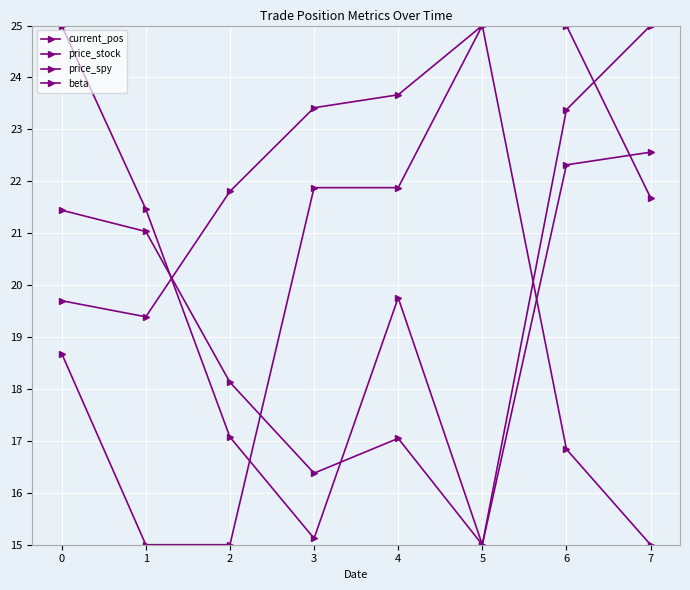

What is the difference between the highest and lowest values at 1?

6.5